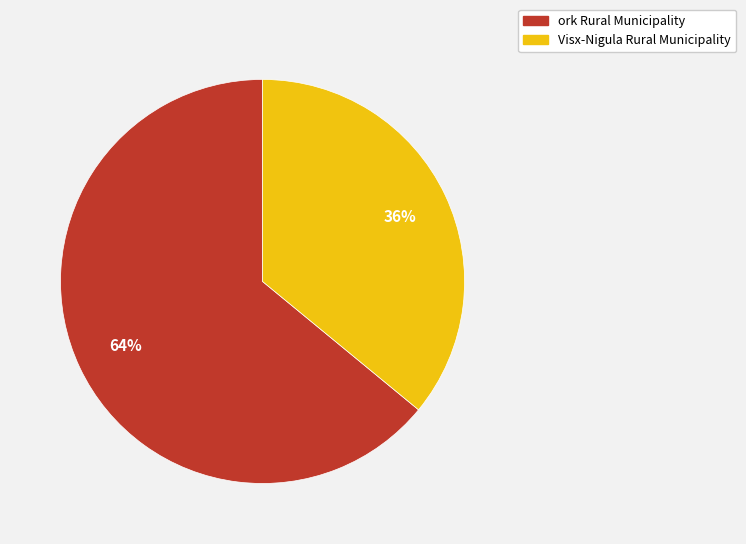

To the nearest percent, what is the difference between the Visx-Nigula Rural Municipality and ork Rural Municipality slice percentages?

28%